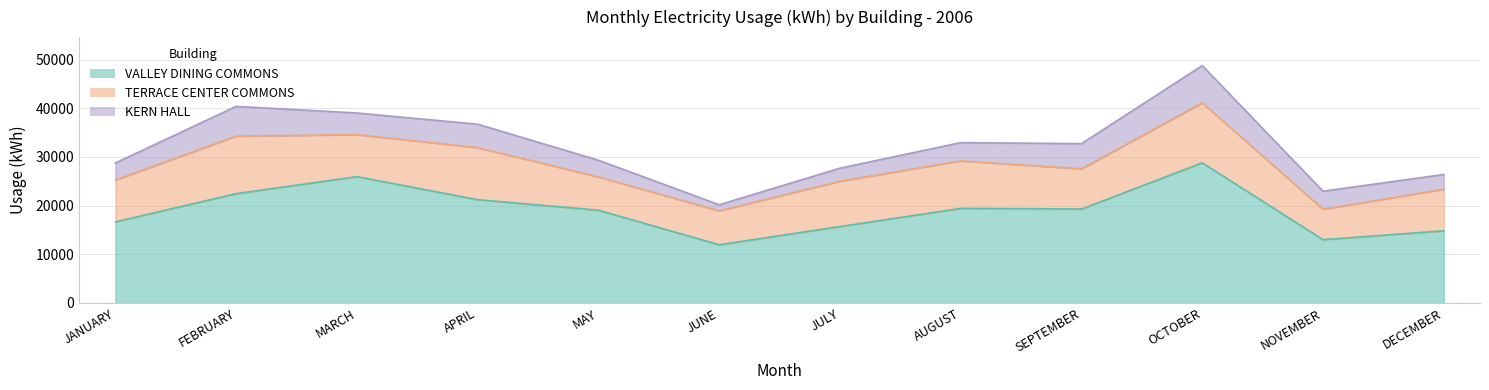

What is the greatest value displayed?

28782